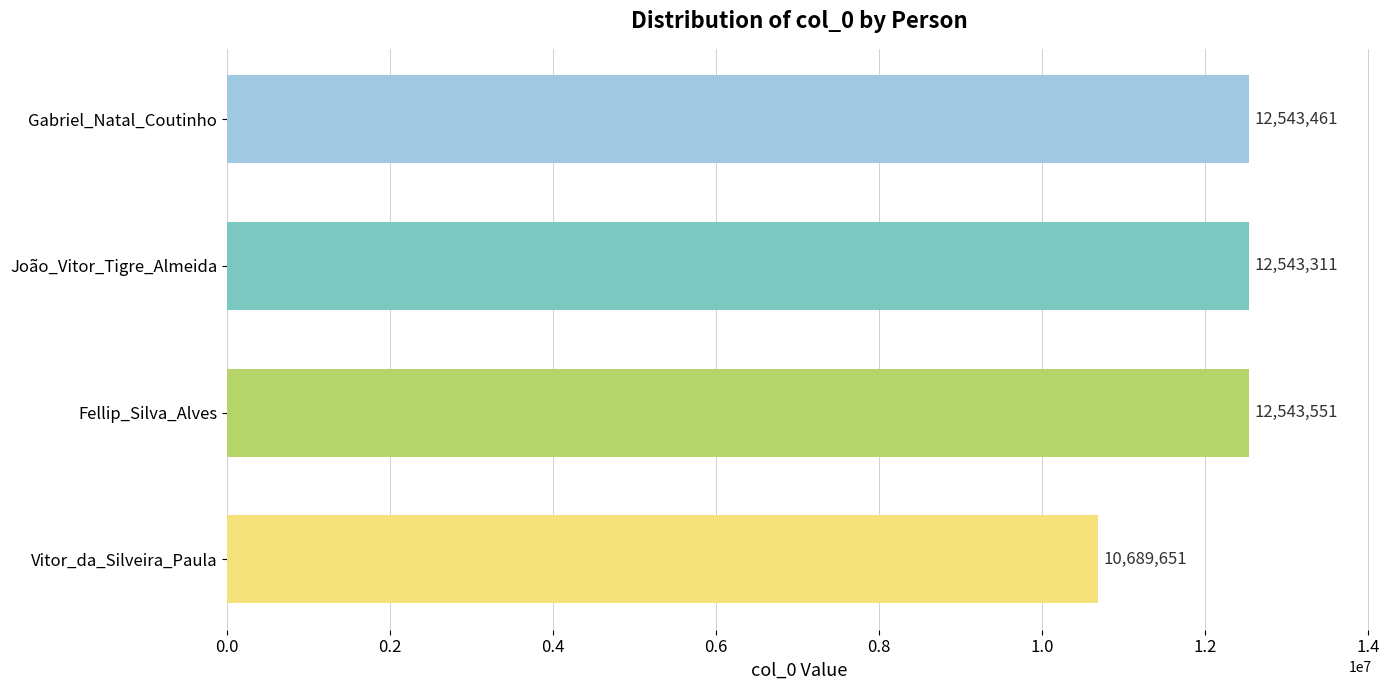

What is the smallest value displayed?

10689651